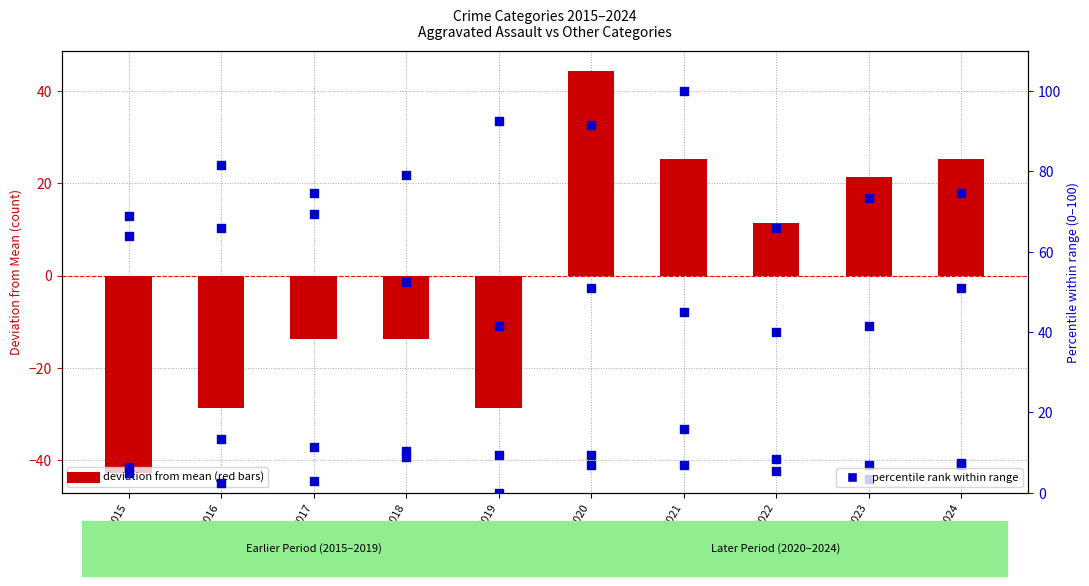

Which series reaches the minimum Y coordinate?

Aggravated Assault (deviation from mean)